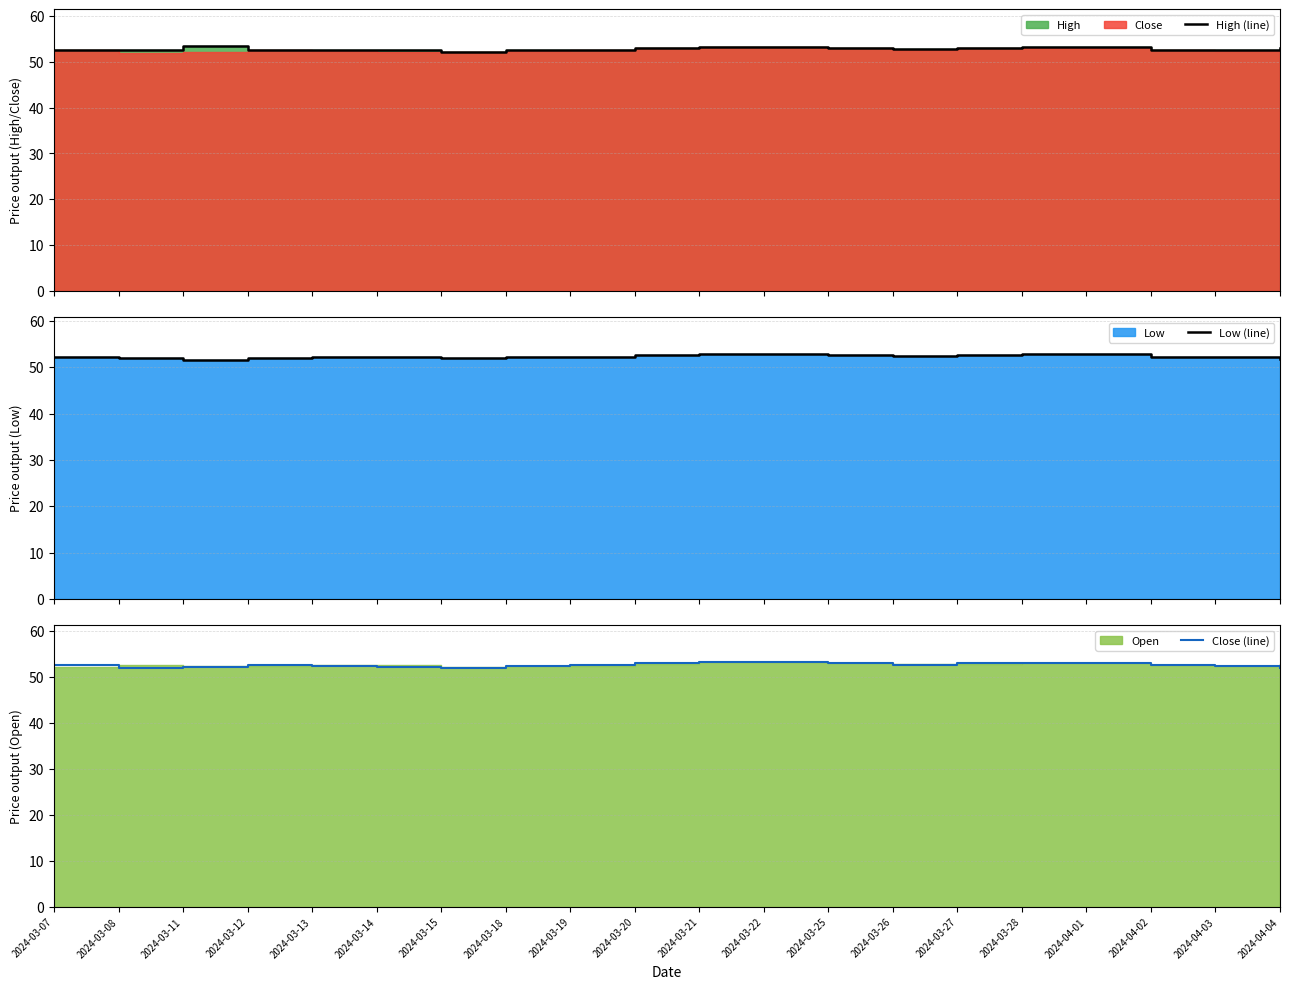

Which series has the widest spread of values?

Close (line)